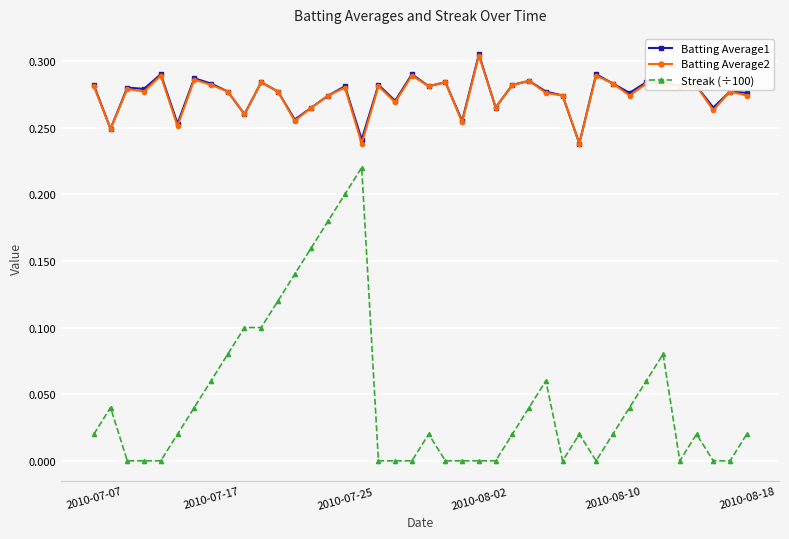

Which series has the widest spread of values?

Streak (÷100)